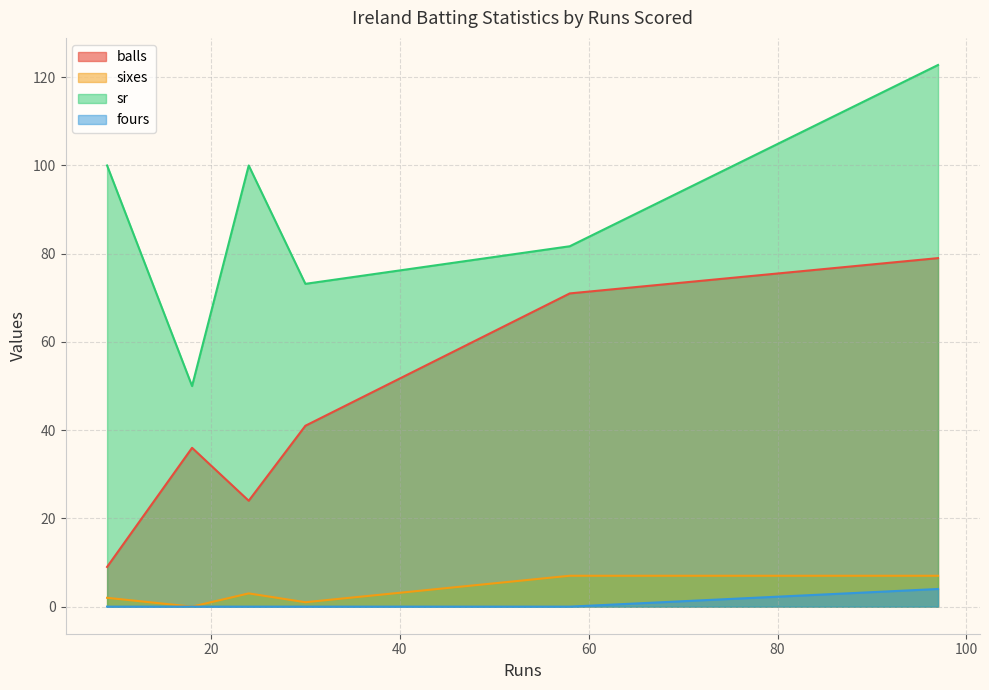

What value does the fours series have at 97?

4.0